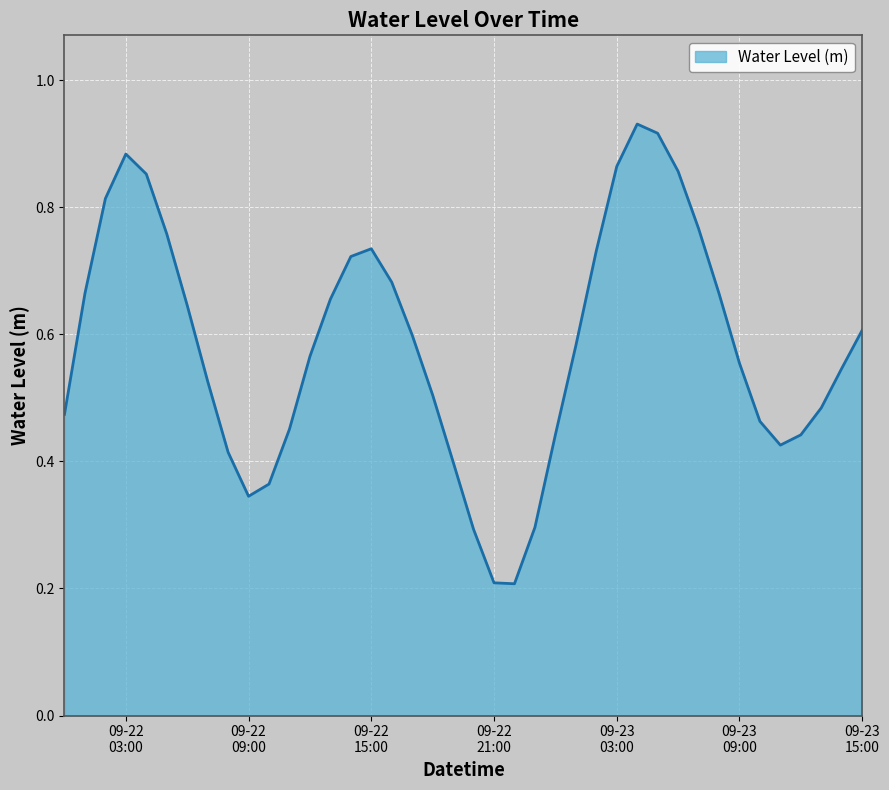

What is the label of the 29th point from the left?

2023-09-23 04:00:00